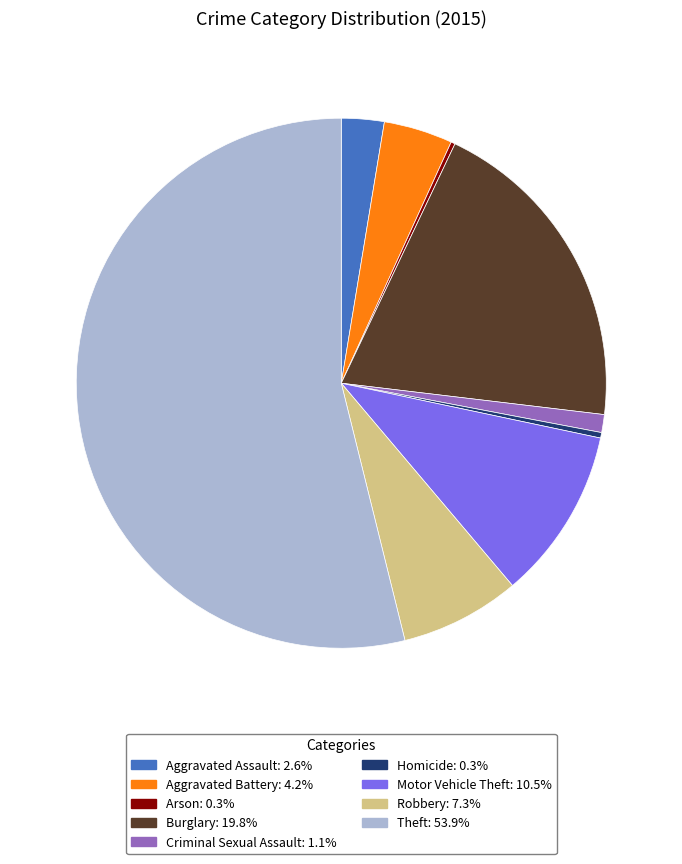

Which category has the biggest portion of the pie?

Theft